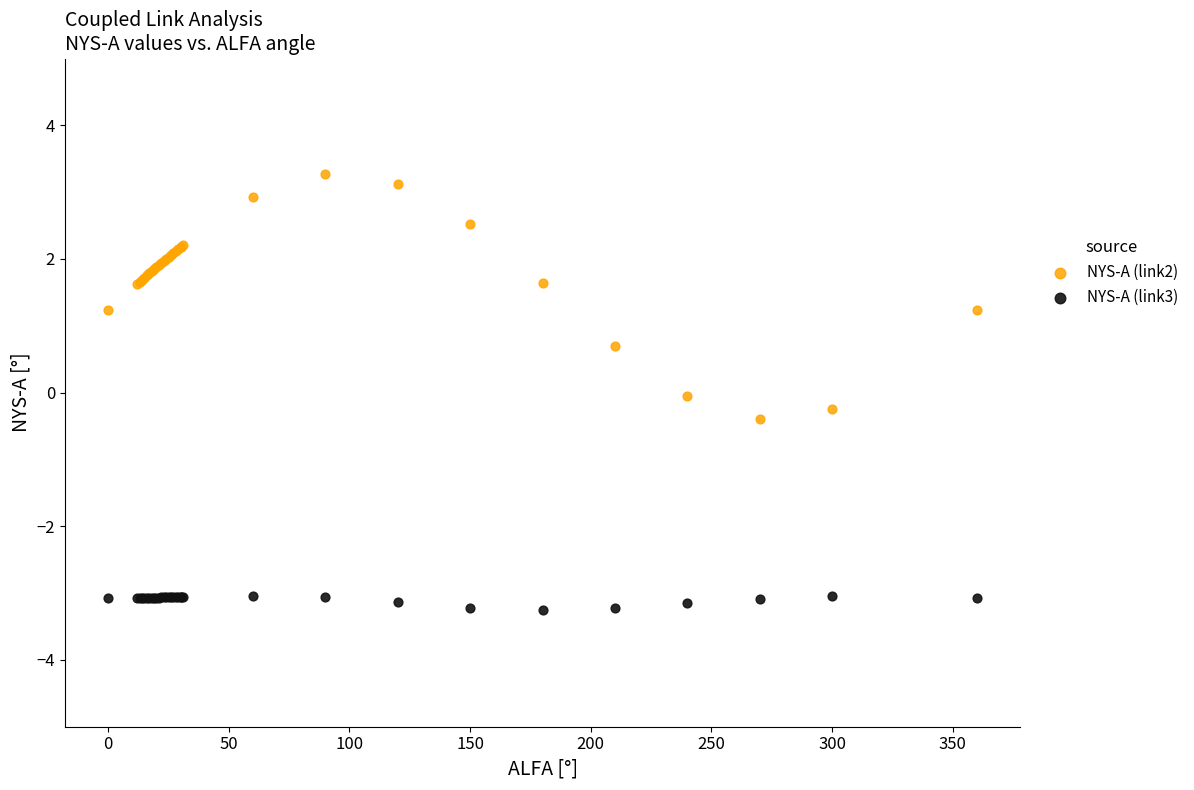

Which series contains the lowest Y value?

NYS-A (link3)